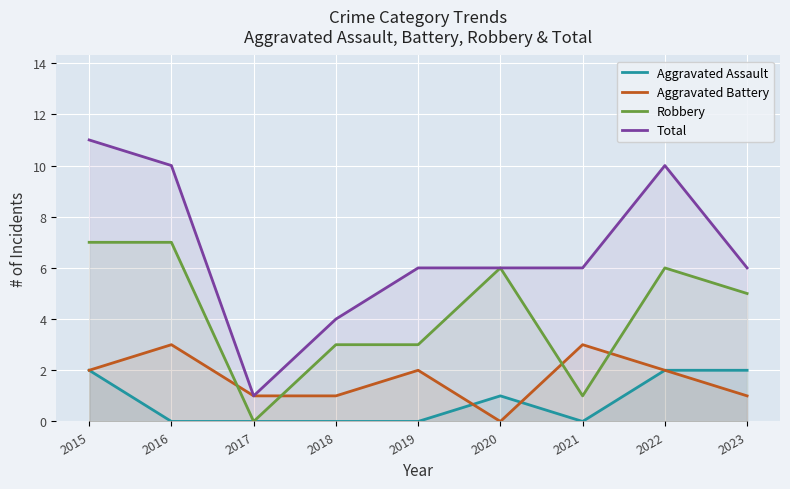

List the labels in order of Total value, largest first.

2015, 2016, 2022, 2019, 2020, 2021, 2023, 2018, 2017